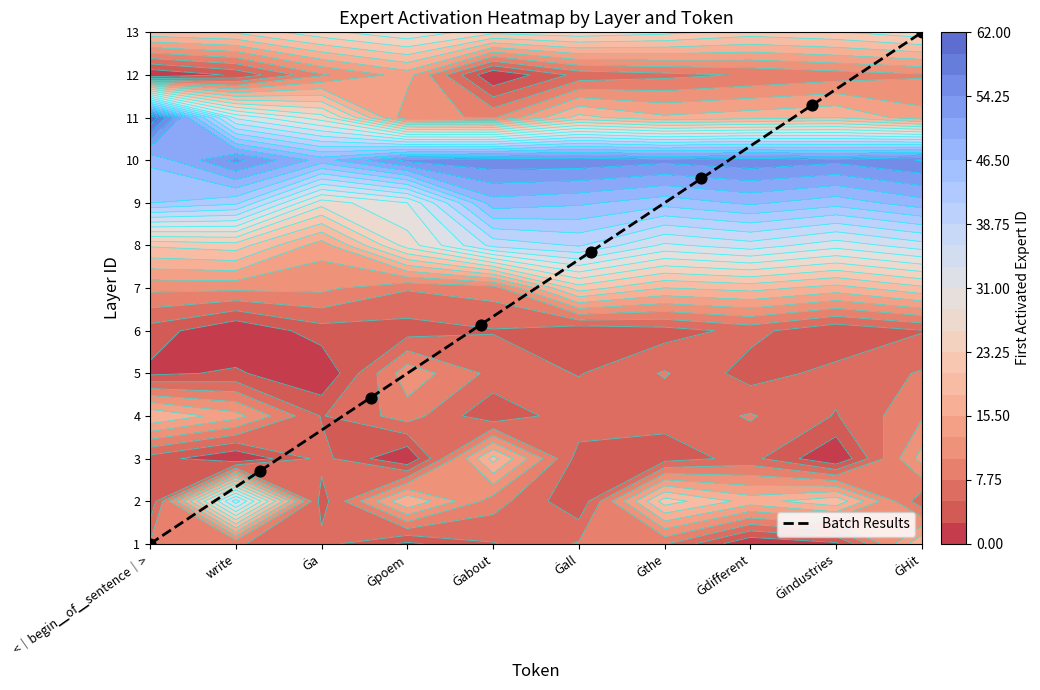

How many data points are less than 7?

4